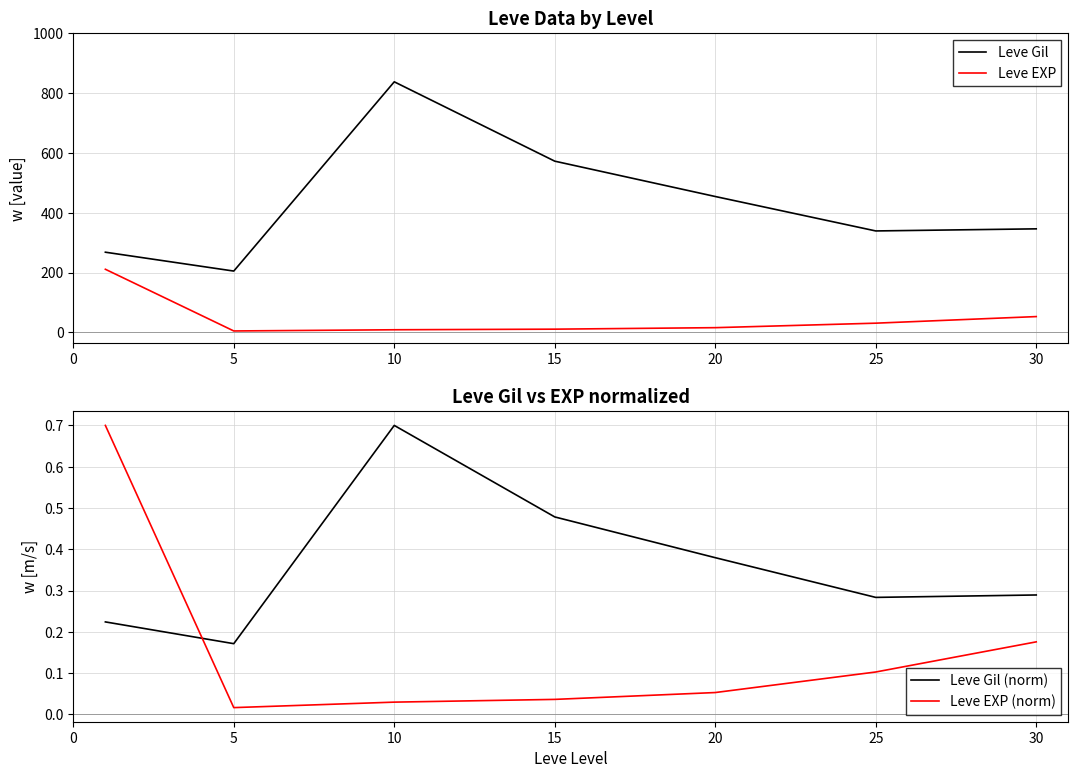

True or false: Leve Gil (norm) and Leve Gil intersect in this chart.

False